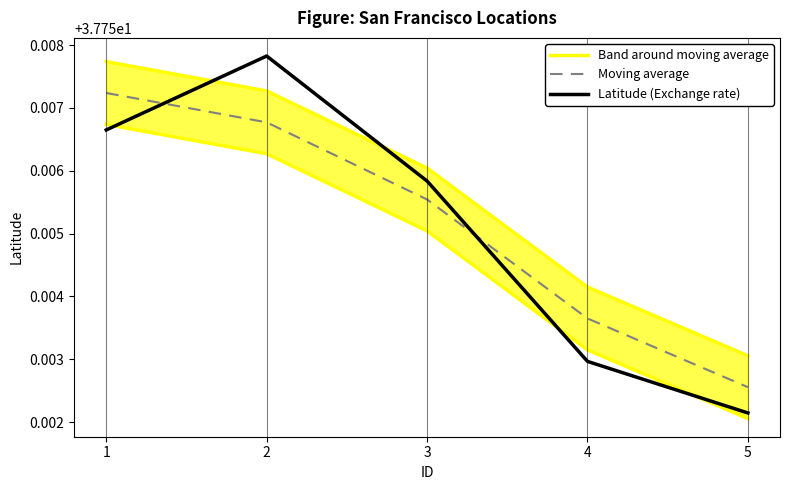

Is it true that Latitude (Exchange rate) equals 37.8 at 2?

True